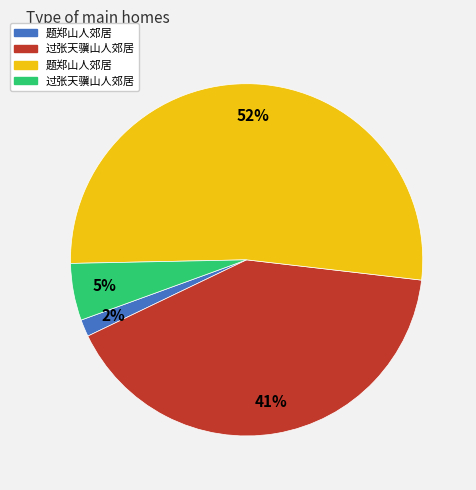

To the nearest percent, what is the average slice percentage?

25%